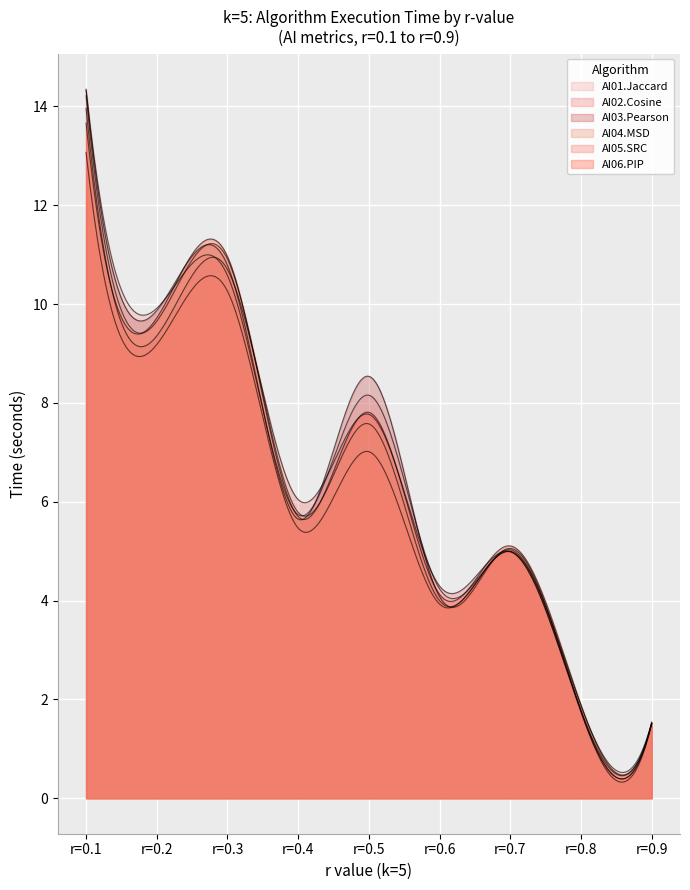

Between r=0.9 and r=0.4, which is larger?

r=0.4